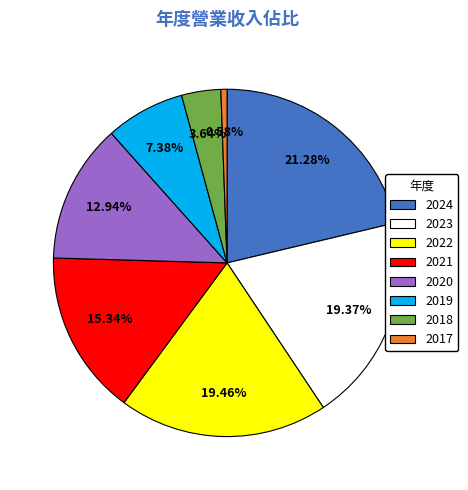

To the nearest percent, what portion does 2019 represent?

7%